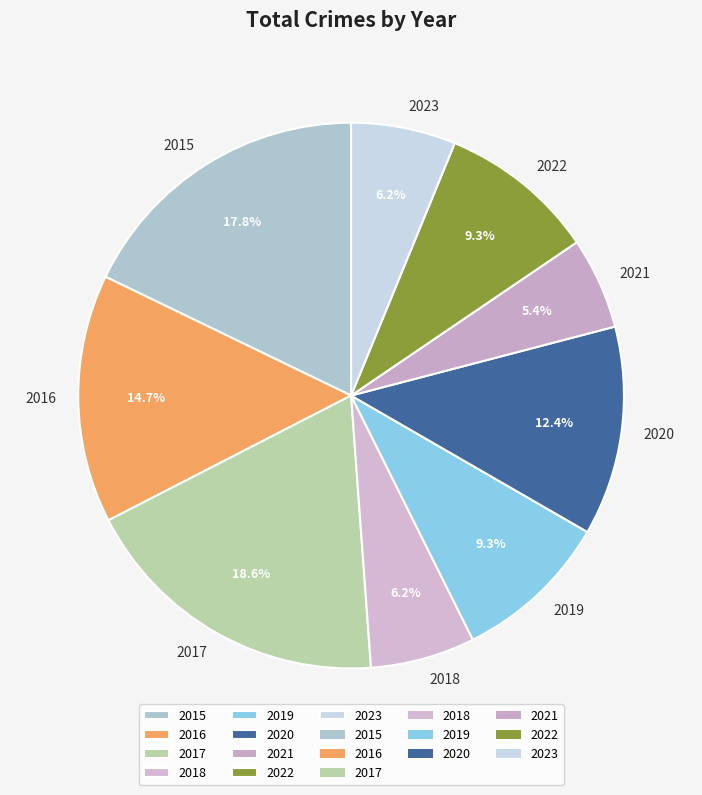

To the nearest percent, what is the combined percentage of 2022 and 2023?

16%